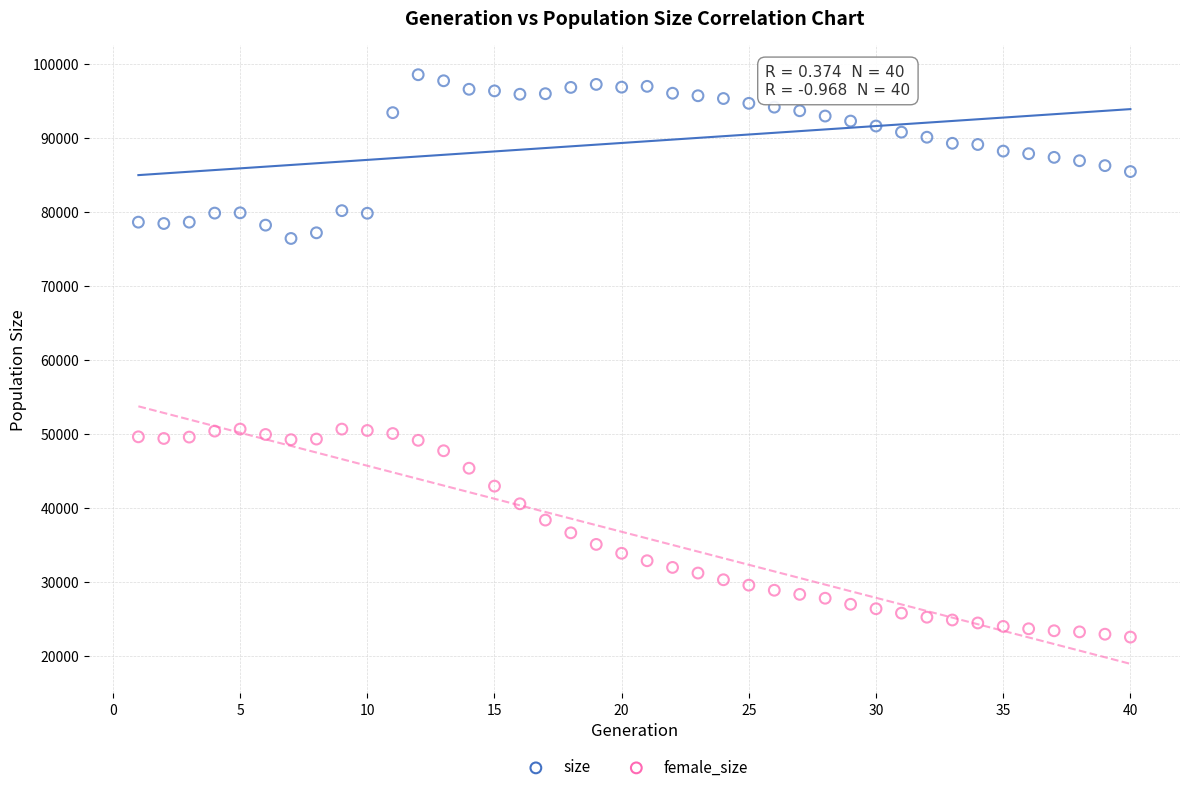

Across all data points, what is the range of X values (max minus min)?

39